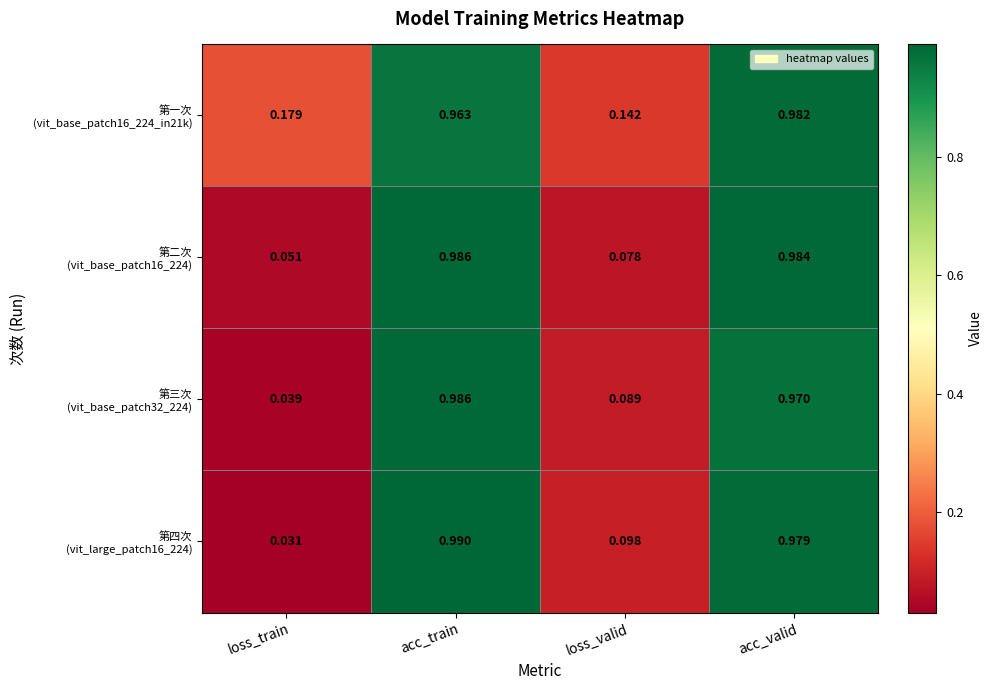

Which category has the lowest value across all series?

loss_train